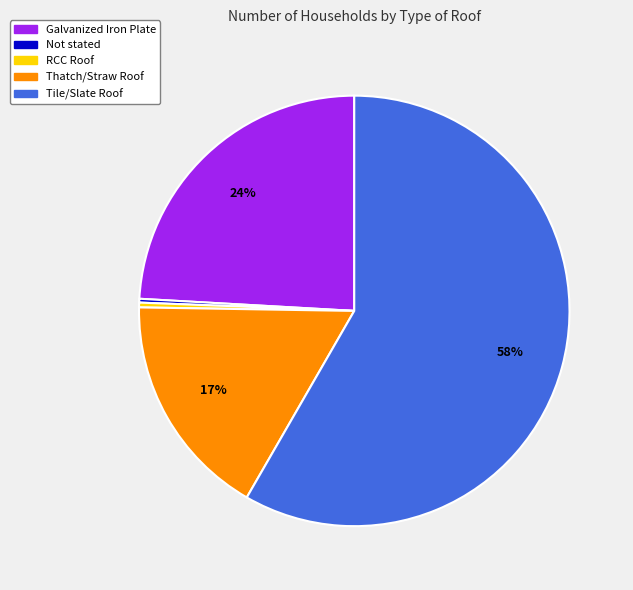

True or false: RCC Roof accounts for 8% of the total.

False